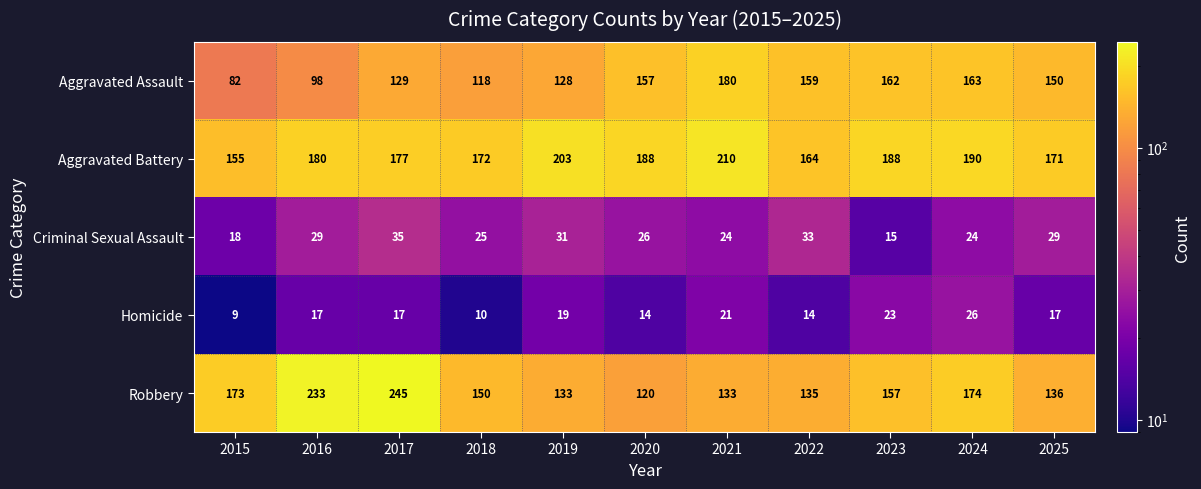

What is the minimum value for Aggravated Battery?

155